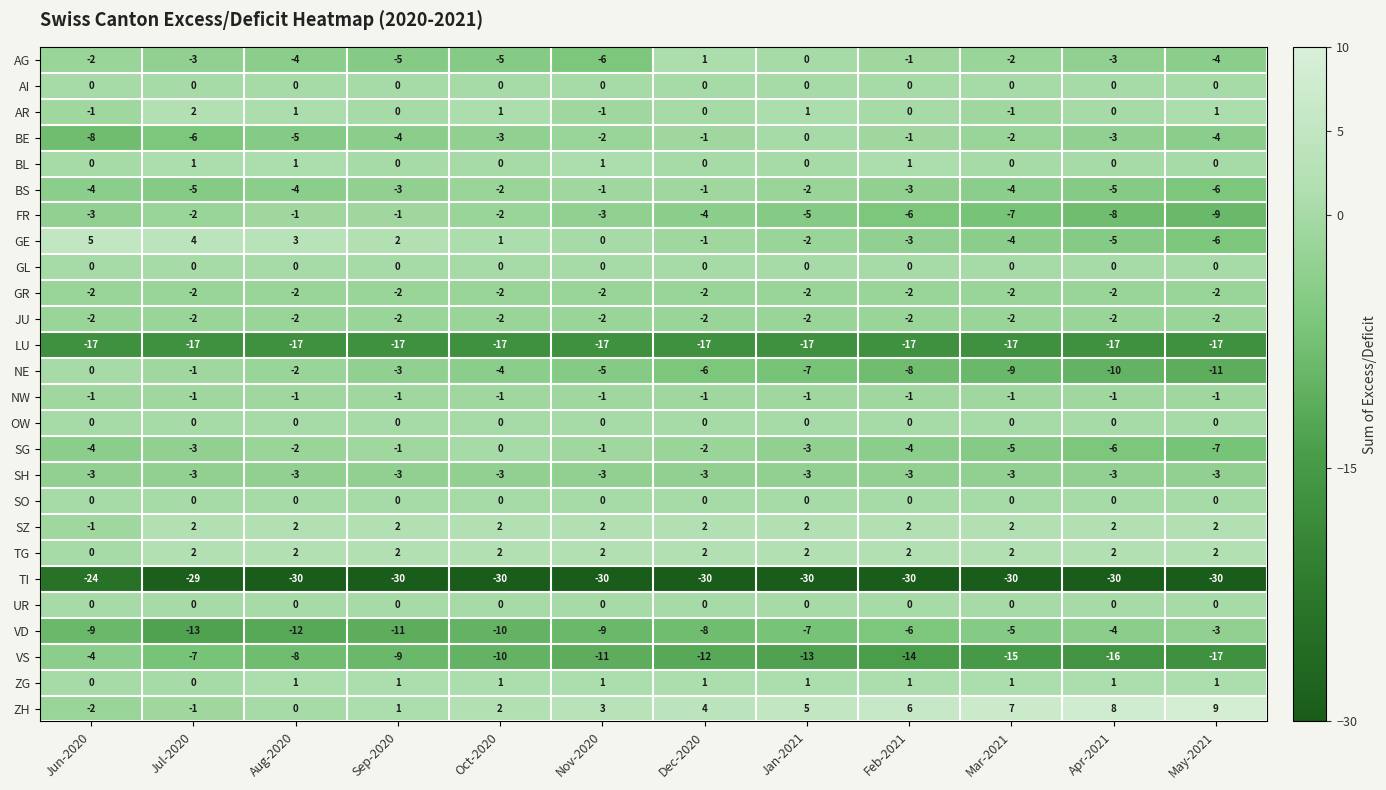

What is the spread (max minus min) of values at May-2021?

39